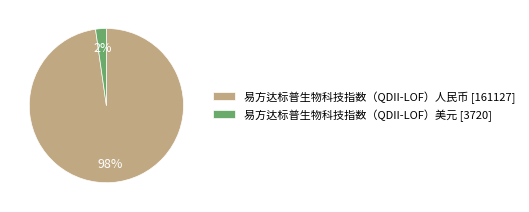

Which slice is the largest?

易方达标普生物科技指数（QDII-LOF）人民币